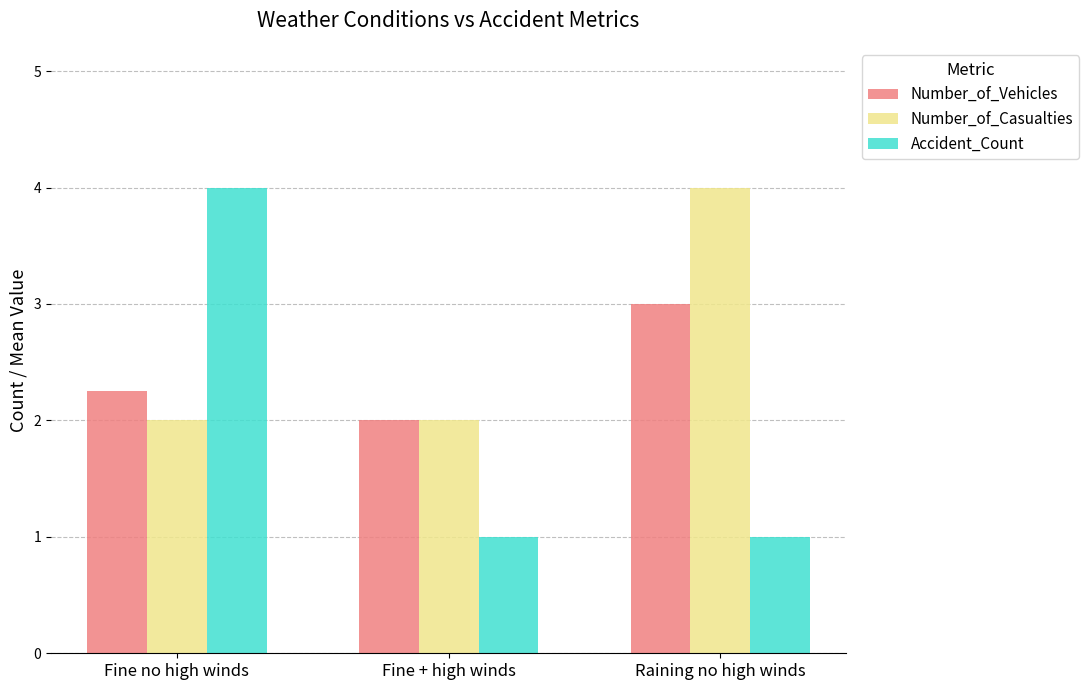

What is the highest value of the Number_of_Vehicles series?

3.0